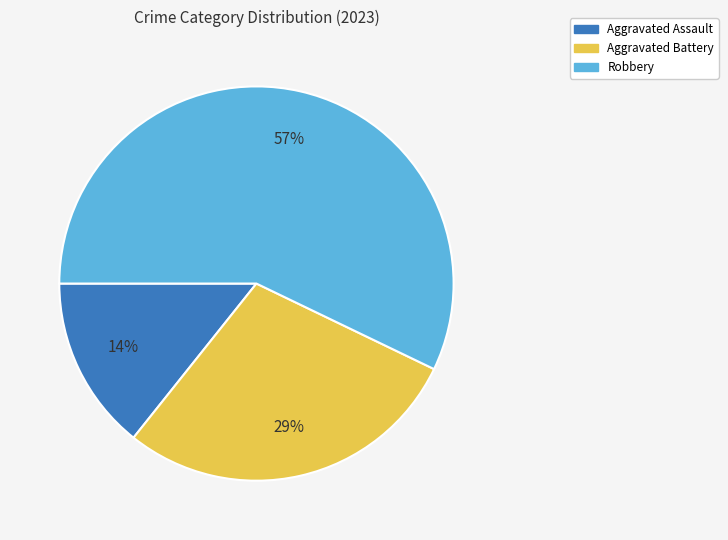

Between Aggravated Assault and Aggravated Battery, which is larger?

Aggravated Battery